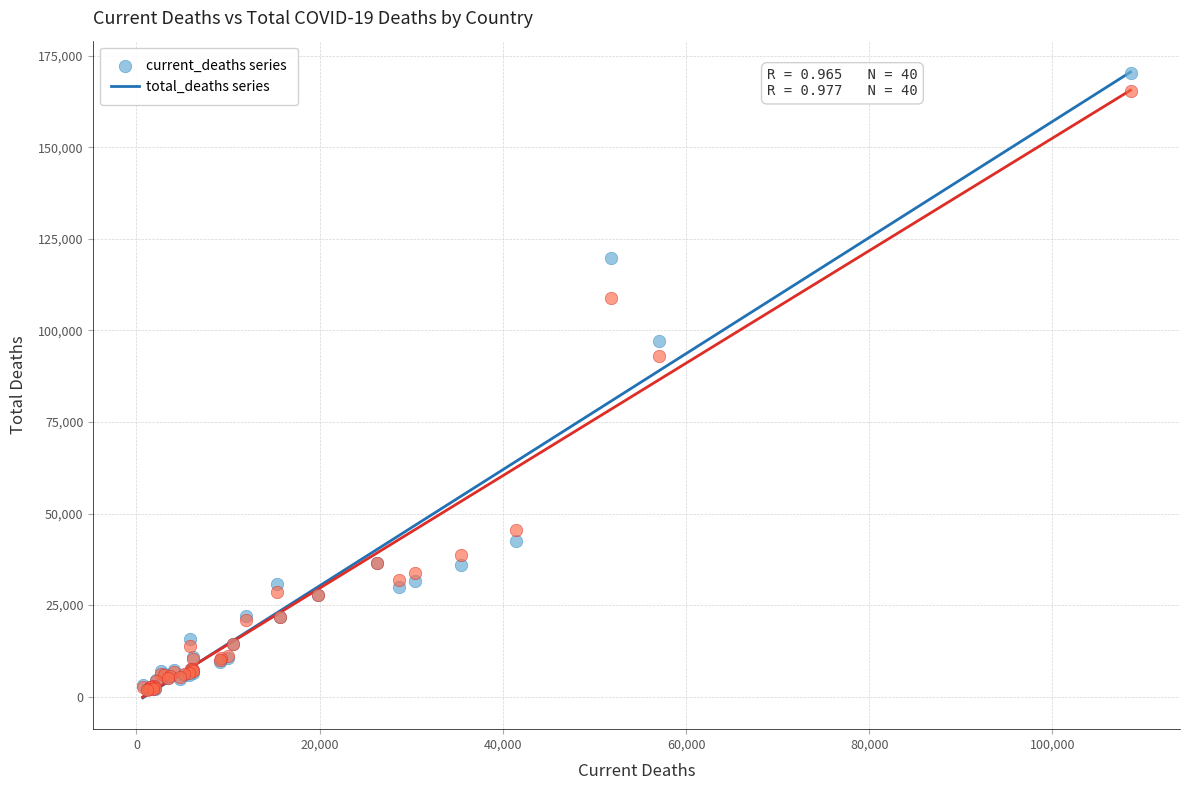

Across all series, what Y value is closest to 86117?

92900.3